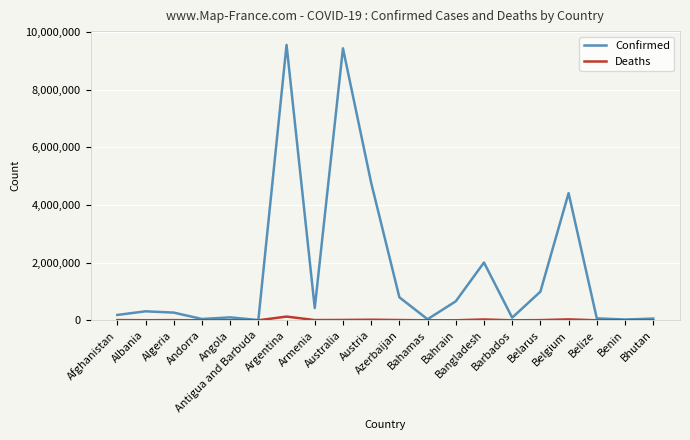

List the series in order of their peak value, highest first.

Confirmed, Deaths